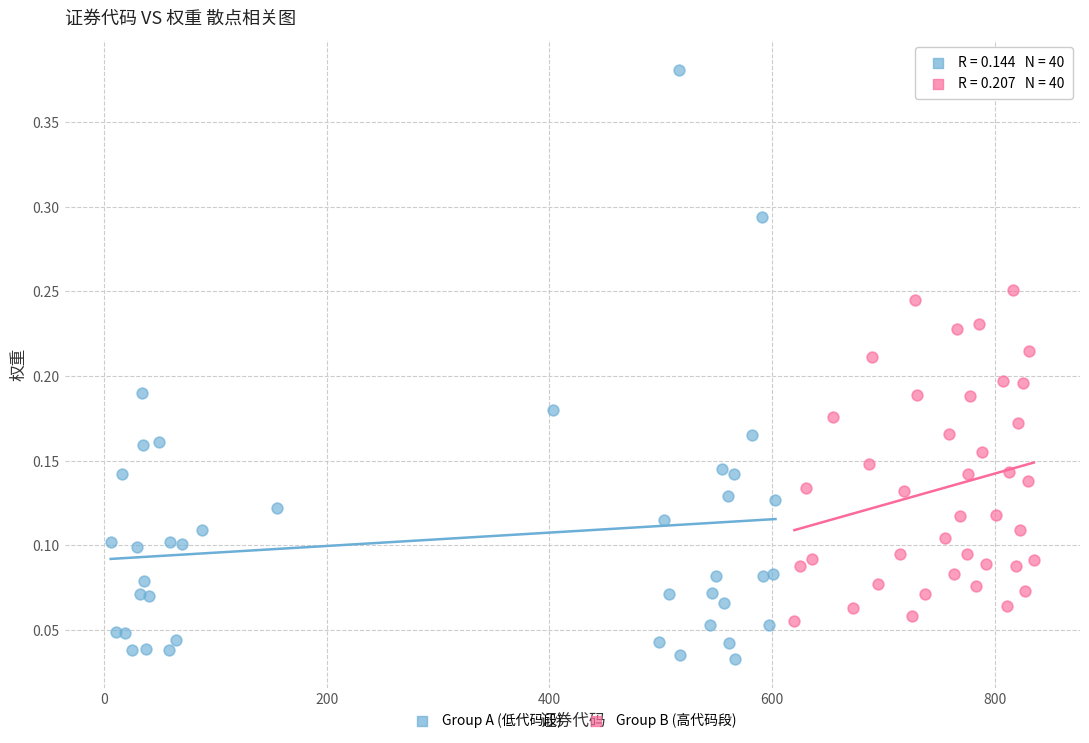

Which series has the largest Y range (max minus min)?

Group A (低代码段)